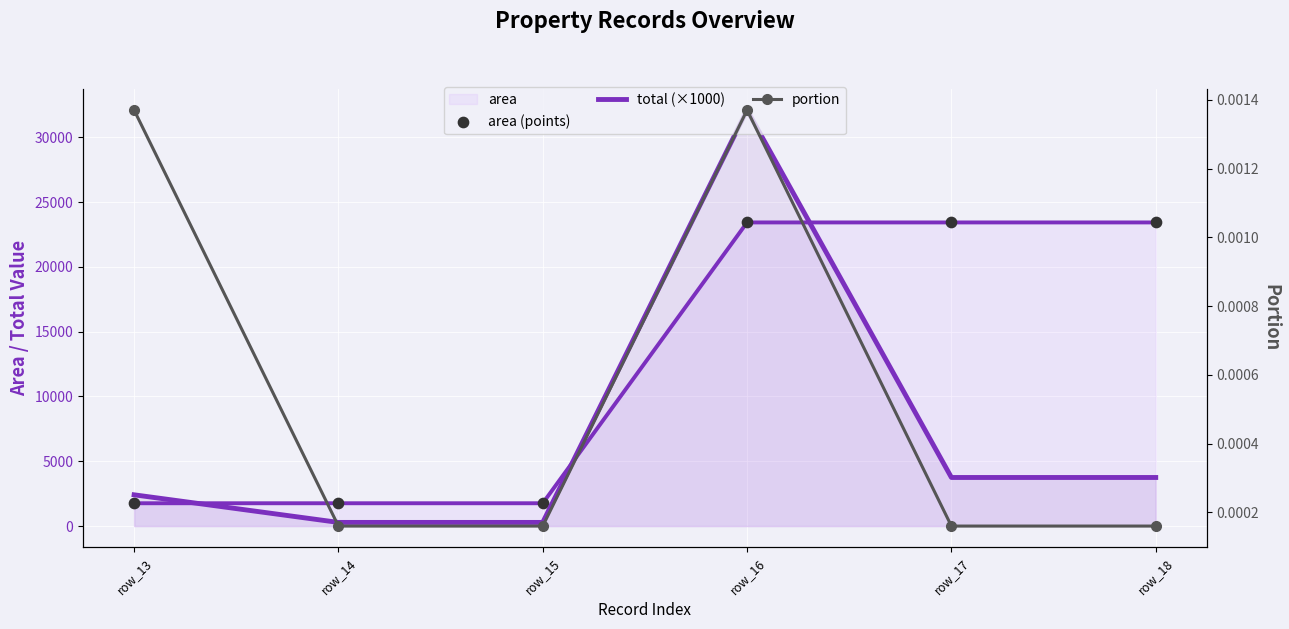

At how many categories does at least one series exceed 31624?

1